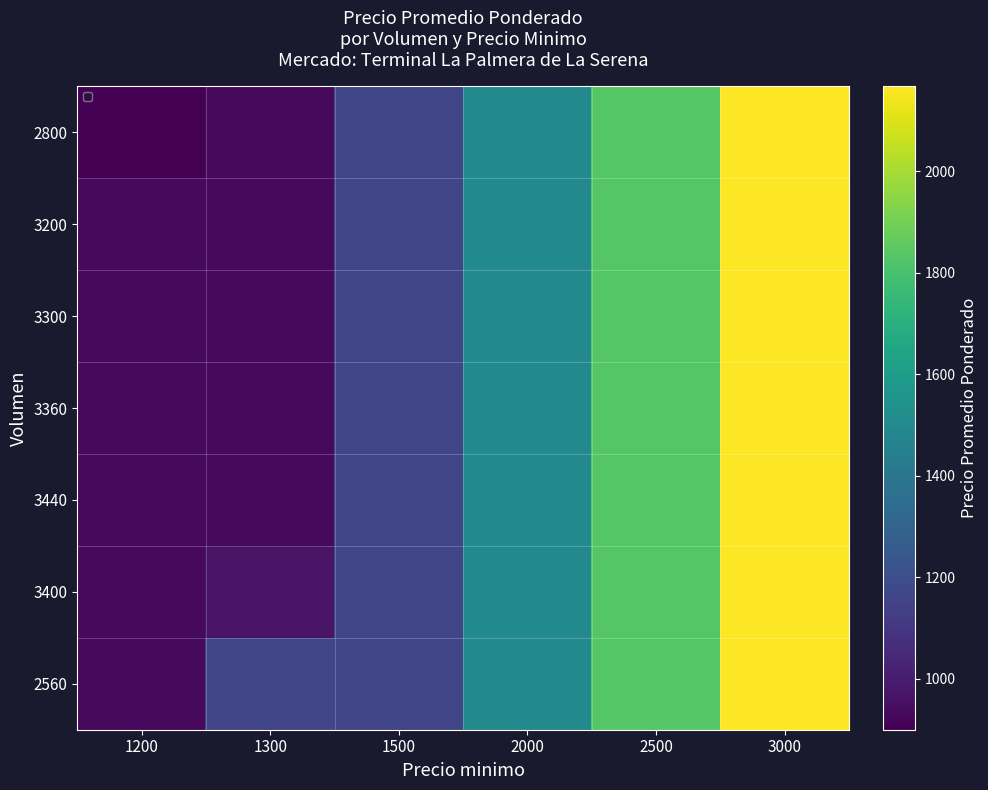

What is the greatest value displayed?

2167